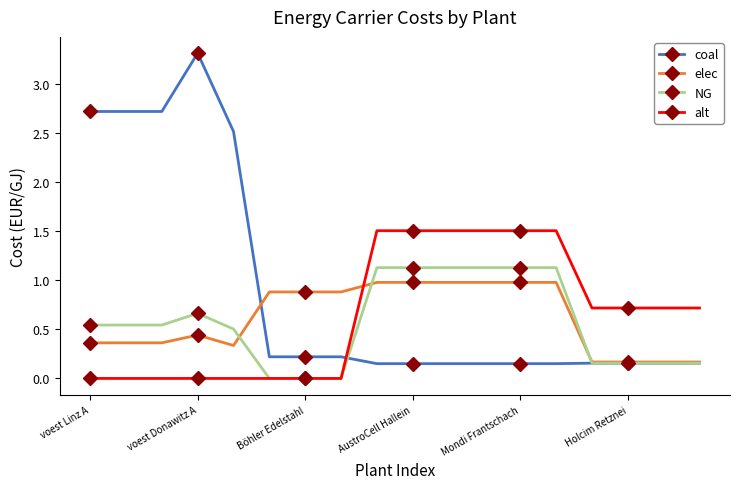

Which series has the widest spread of values?

coal